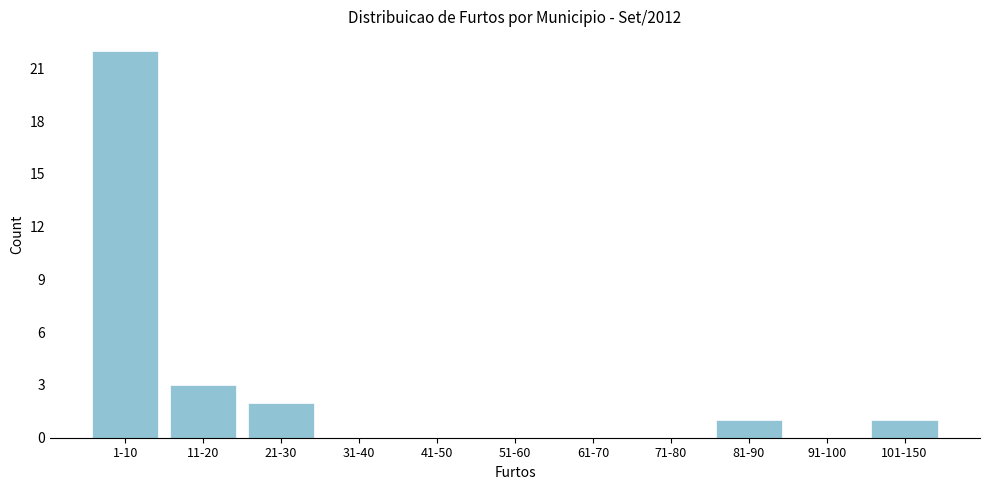

Reading left to right, list all the values displayed in this chart.

1-10=22	11-20=3	21-30=2	31-40=0	41-50=0	51-60=0	61-70=0	71-80=0	81-90=1	91-100=0	101-150=1